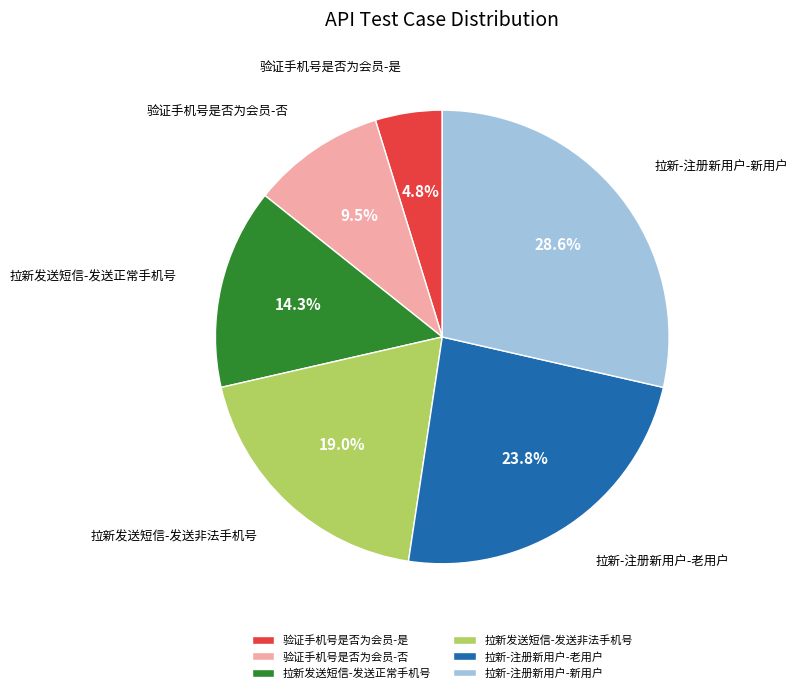

Which slice is the smallest?

验证手机号是否为会员-是